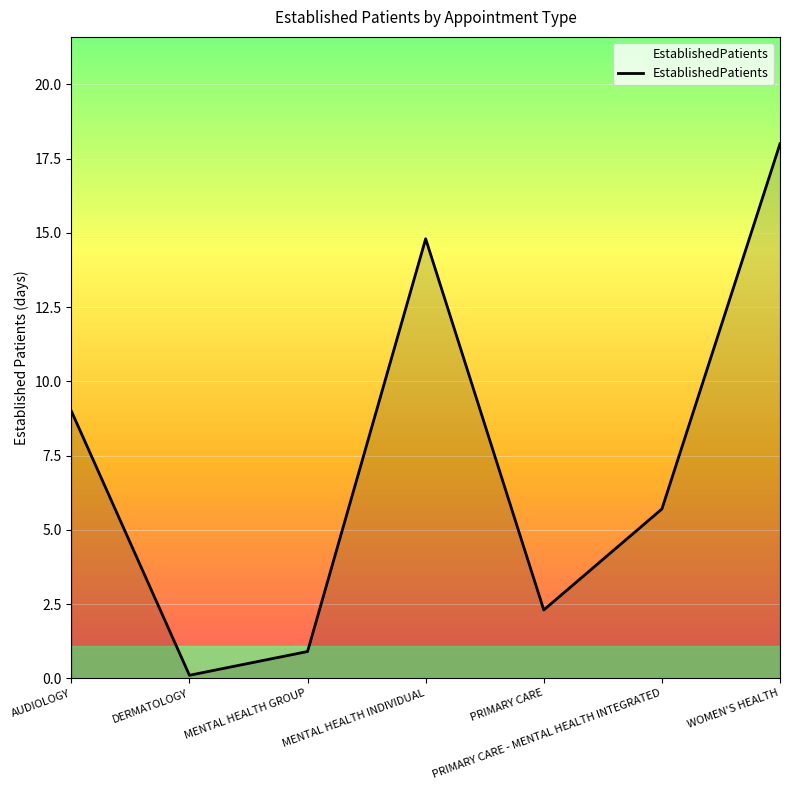

List the labels in order of value, largest first.

WOMEN'S HEALTH, MENTAL HEALTH INDIVIDUAL, AUDIOLOGY, PRIMARY CARE - MENTAL HEALTH INTEGRATED, PRIMARY CARE, MENTAL HEALTH GROUP, DERMATOLOGY